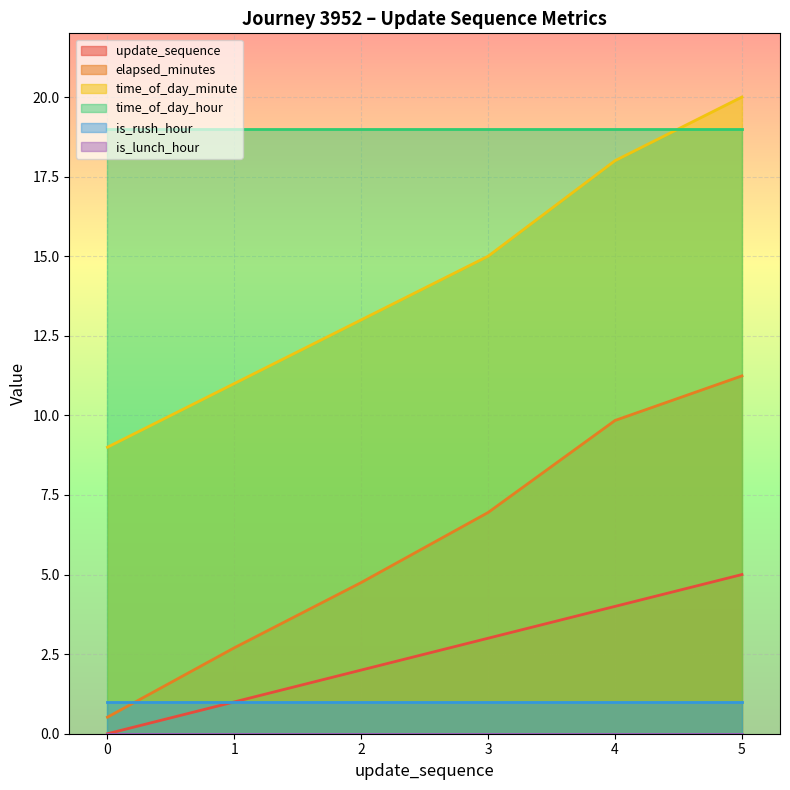

Rank the categories by update_sequence value from lowest to highest.

0, 1, 2, 3, 4, 5